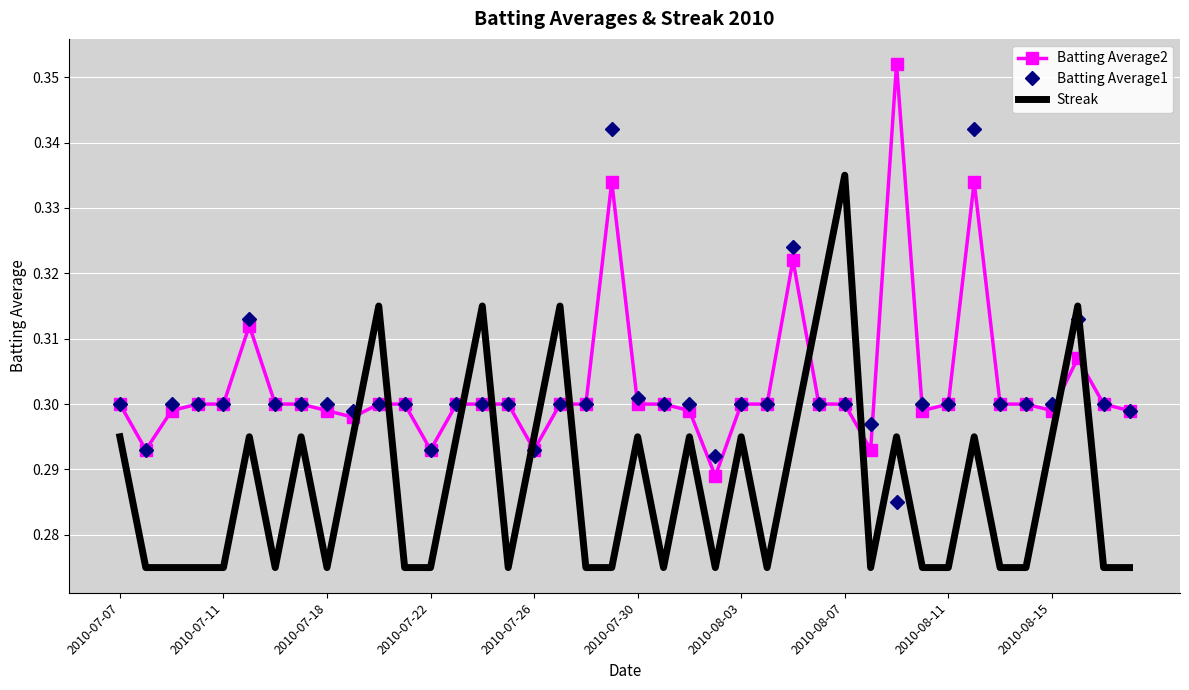

After their last crossing, which series has the higher values: Streak or Batting Average2?

Batting Average2